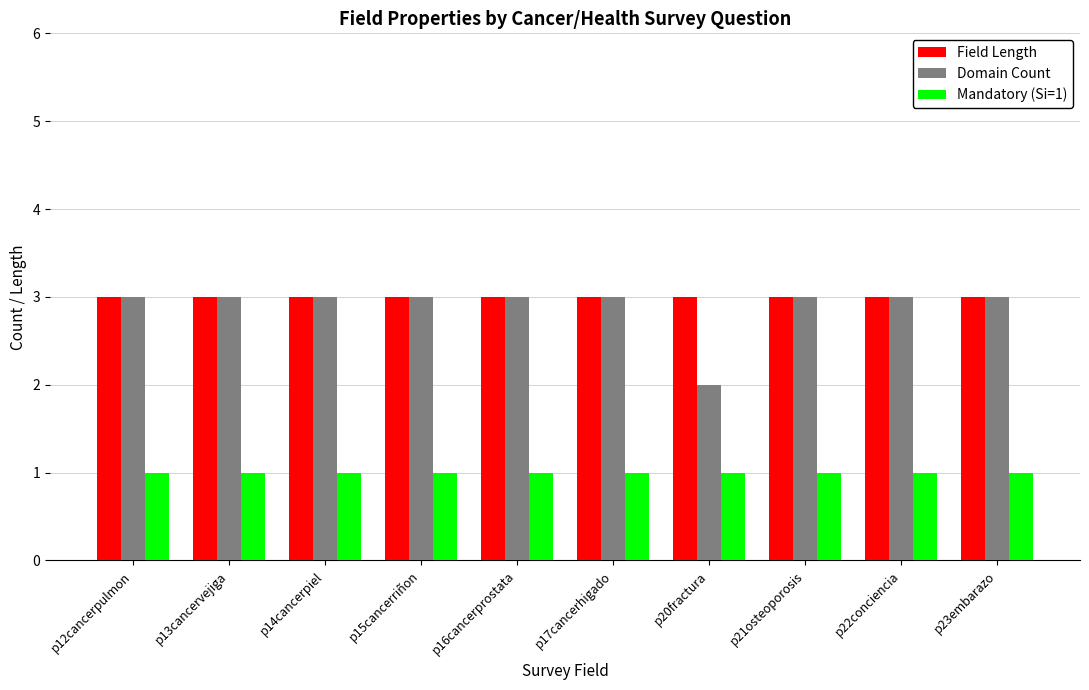

Reading right to left, extract all data points from this chart.

Field Length: p23embarazo=3	p22conciencia=3	p21osteoporosis=3	p20fractura=3	p17cancerhigado=3	p16cancerprostata=3	p15cancerriñon=3	p14cancerpiel=3	p13cancervejiga=3	p12cancerpulmon=3
Domain Count: p23embarazo=3	p22conciencia=3	p21osteoporosis=3	p20fractura=2	p17cancerhigado=3	p16cancerprostata=3	p15cancerriñon=3	p14cancerpiel=3	p13cancervejiga=3	p12cancerpulmon=3
Mandatory (Si=1): p23embarazo=1	p22conciencia=1	p21osteoporosis=1	p20fractura=1	p17cancerhigado=1	p16cancerprostata=1	p15cancerriñon=1	p14cancerpiel=1	p13cancervejiga=1	p12cancerpulmon=1